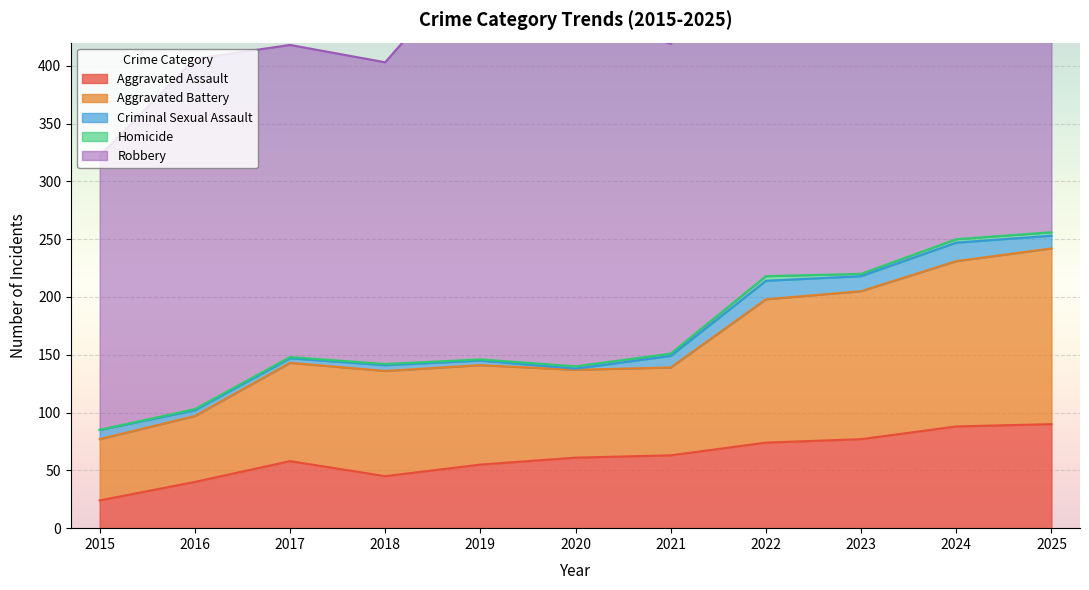

Which series has the largest range (max minus min)?

Robbery